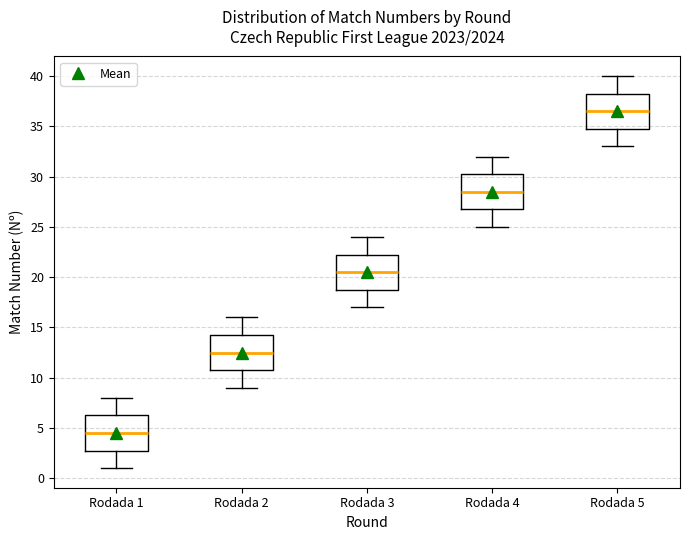

Reading left to right, read every box against the y-axis: the position of its median line, the range the box covers, and the ends of its whiskers. The values are not printed on the chart, so give them approximately, as read against the axis.

Rodada 1: median 4.5, box 3.0 to 6.5, whiskers 1.0 to 8.0
Rodada 2: median 12.5, box 11.0 to 14.5, whiskers 9.0 to 16.0
Rodada 3: median 20.5, box 19.0 to 22.5, whiskers 17.0 to 24.0
Rodada 4: median 28.5, box 27.0 to 30.5, whiskers 25.0 to 32.0
Rodada 5: median 36.5, box 35.0 to 38.5, whiskers 33.0 to 40.0